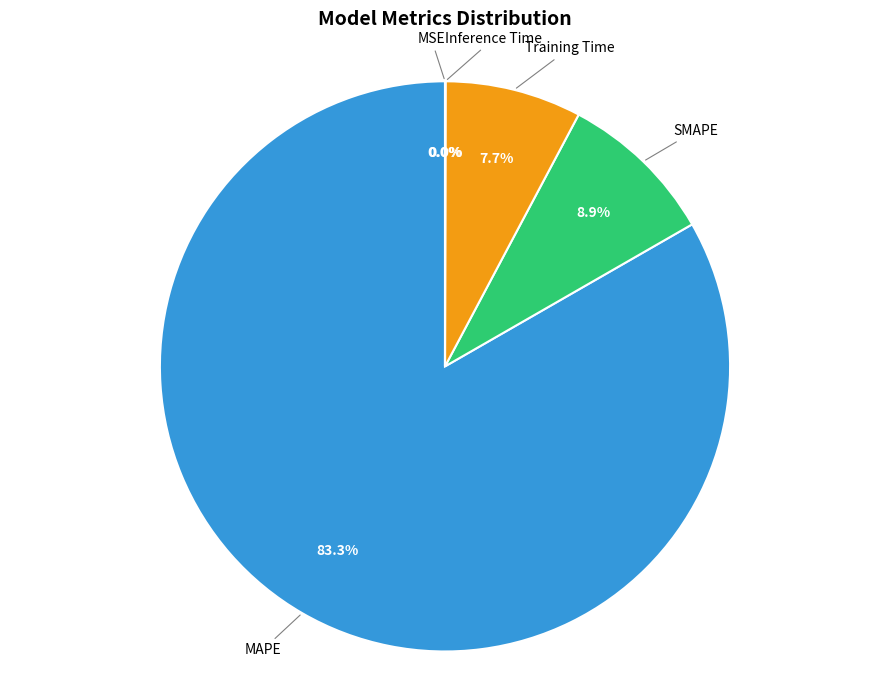

Does any single category account for the majority?

Yes